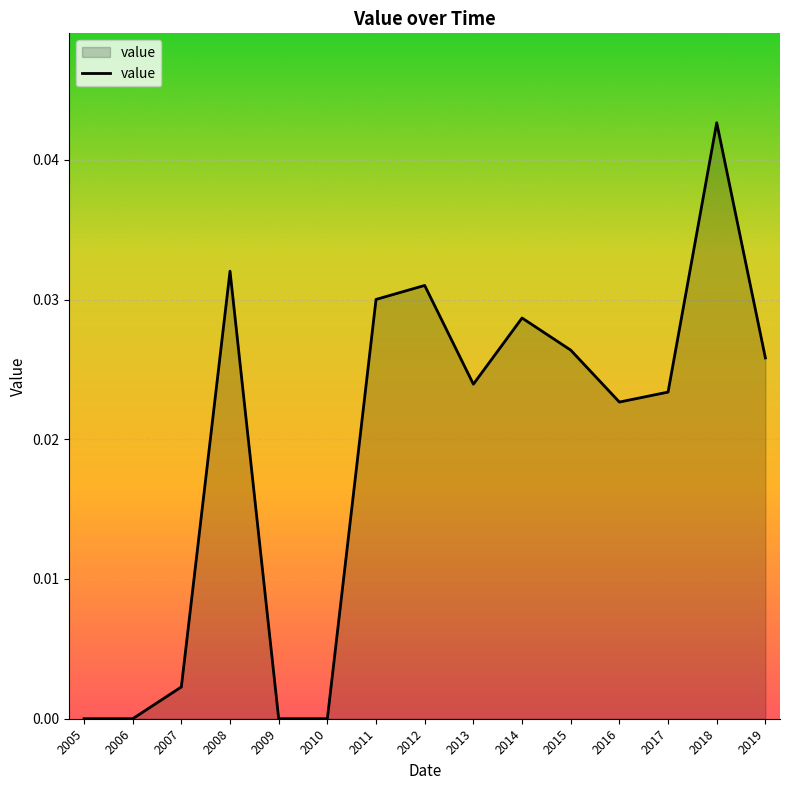

How many lines are shown in the chart?

1